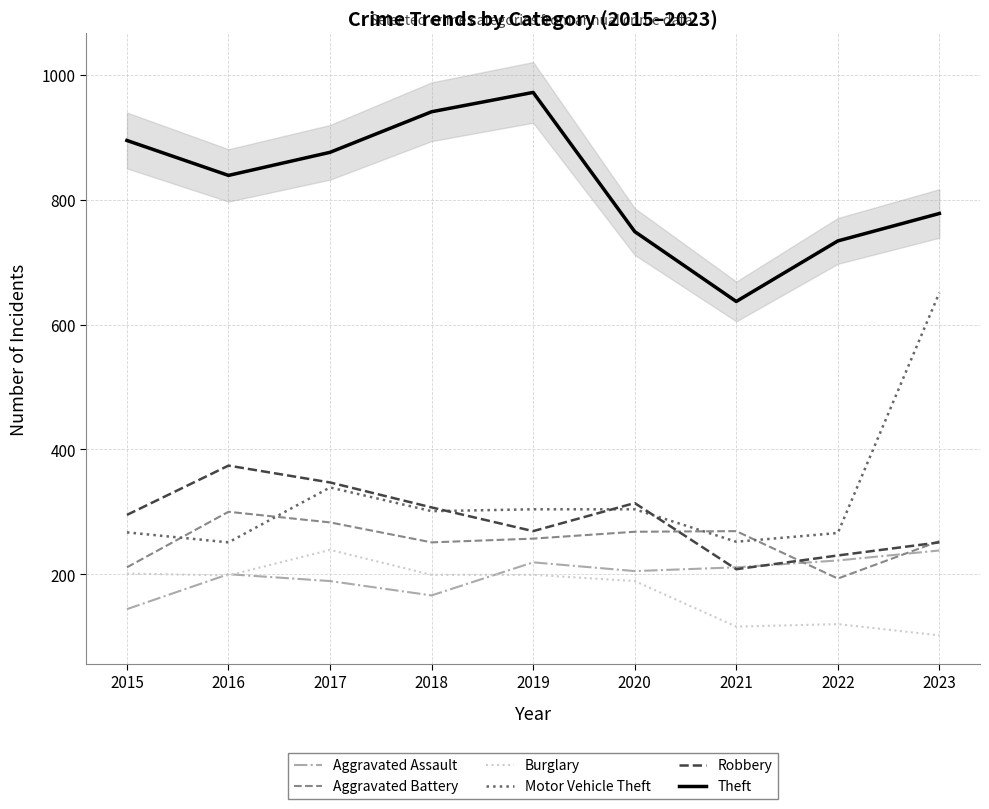

What is the sum of the Burglary values at 2020 and 2015?

390